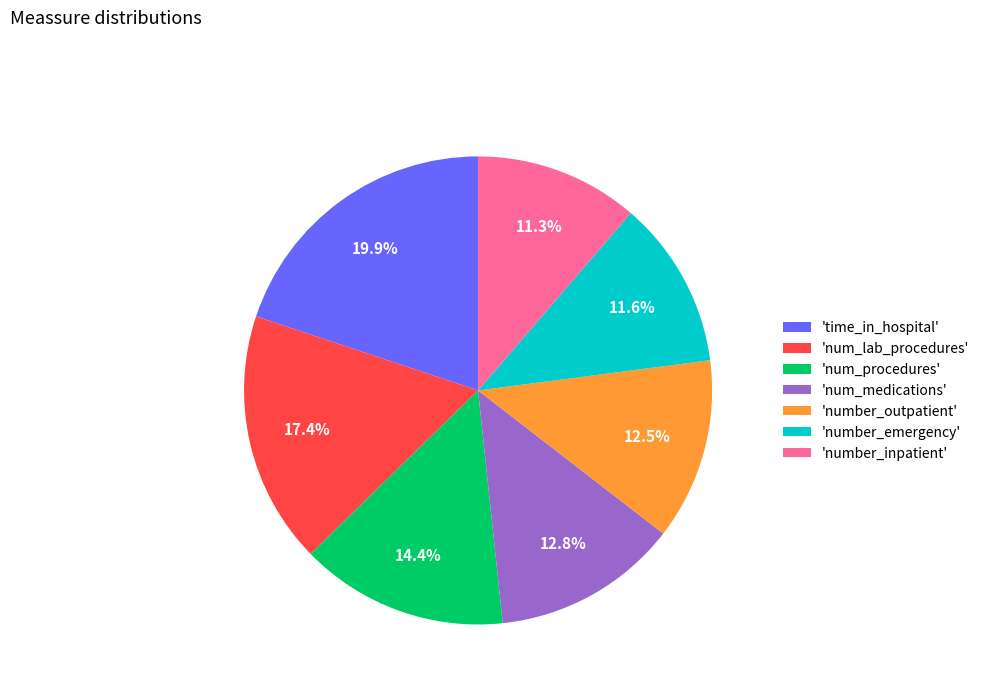

Which has a higher value, 'number_outpatient' or 'number_inpatient'?

'number_outpatient'